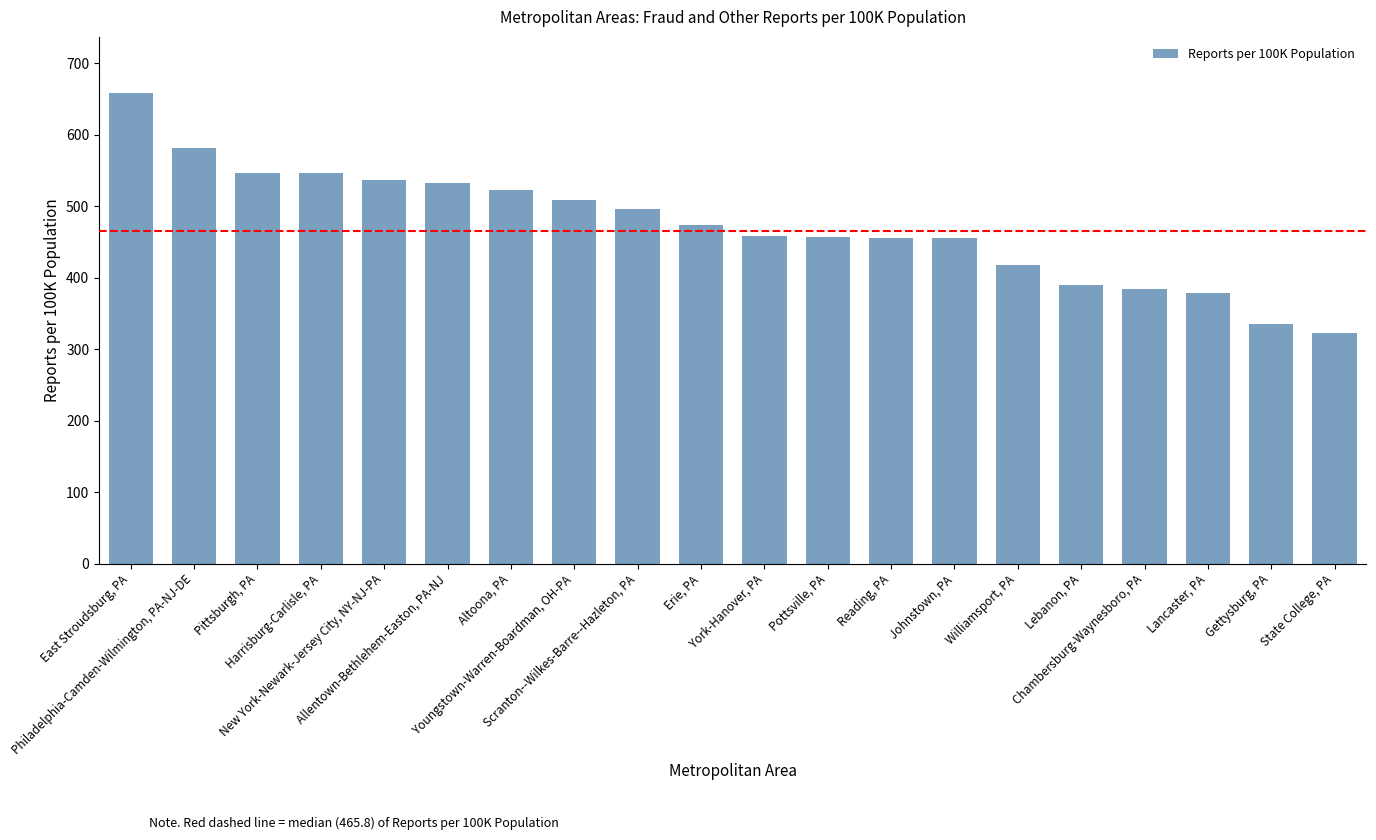

What is the difference between the second highest and minimum values?

258.3